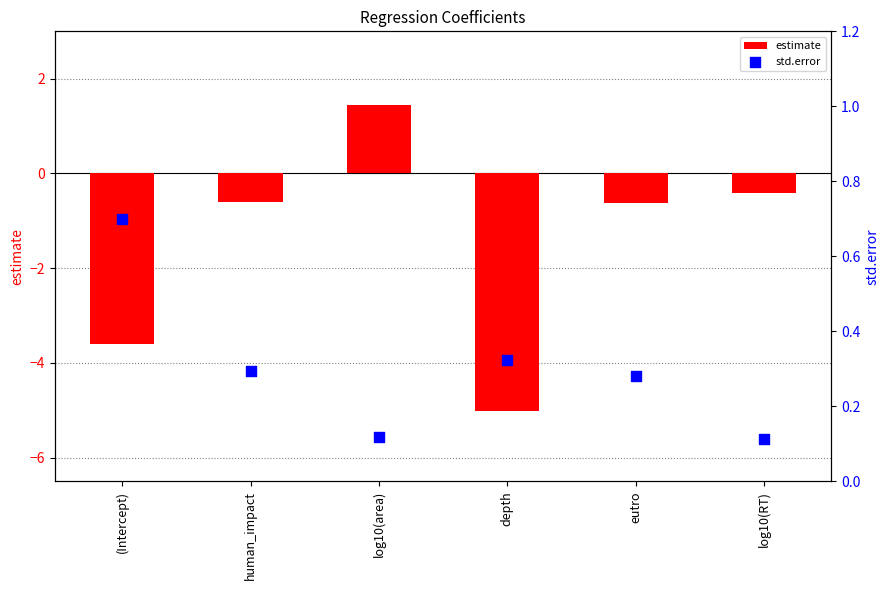

What are all the series names shown in the legend?

estimate, std.error